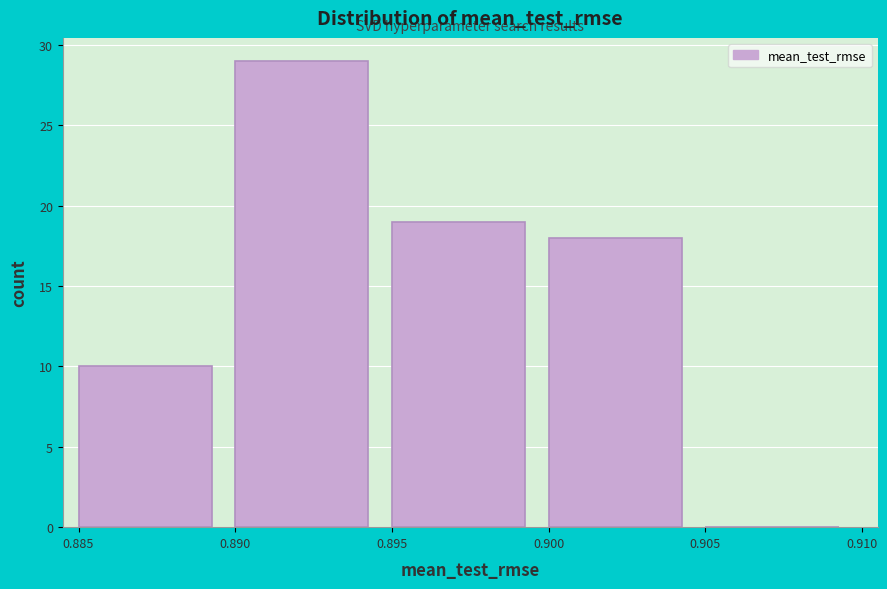

Reading left to right, list every bar in this chart as the range it spans on the x-axis followed by its height. The values are not printed on the chart, so give them approximately, as read against the axis.

0.885 to 0.890: 10
0.890 to 0.895: 29
0.895 to 0.900: 19
0.900 to 0.905: 18
0.905 to 0.910: 0